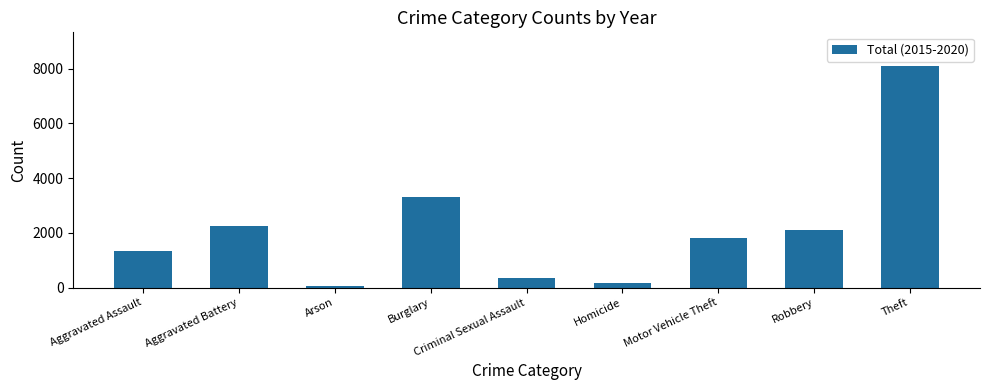

The value at Motor Vehicle Theft is 1245. True or false?

False